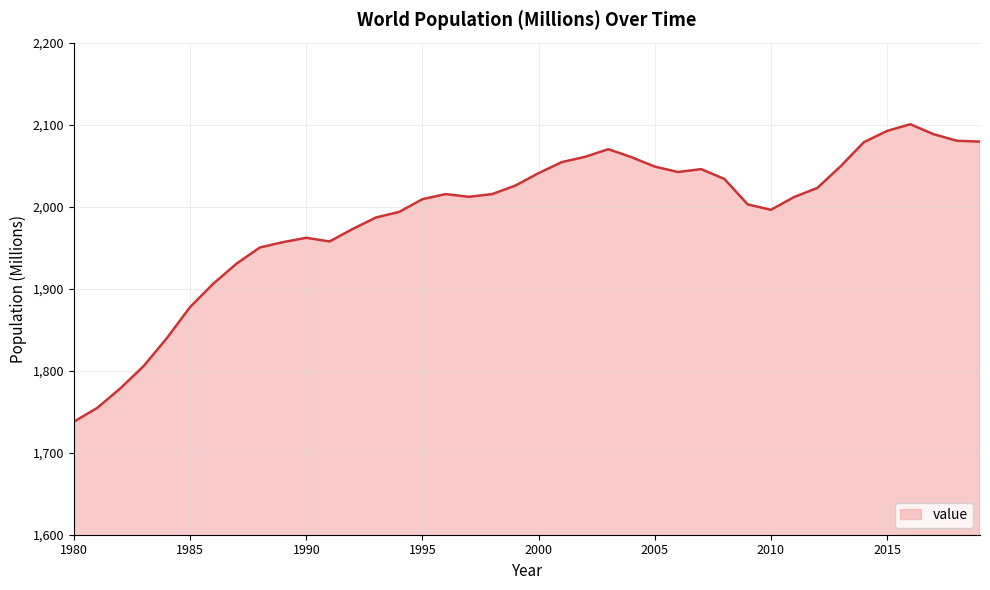

What is the minimum value shown in the chart?

1737.9